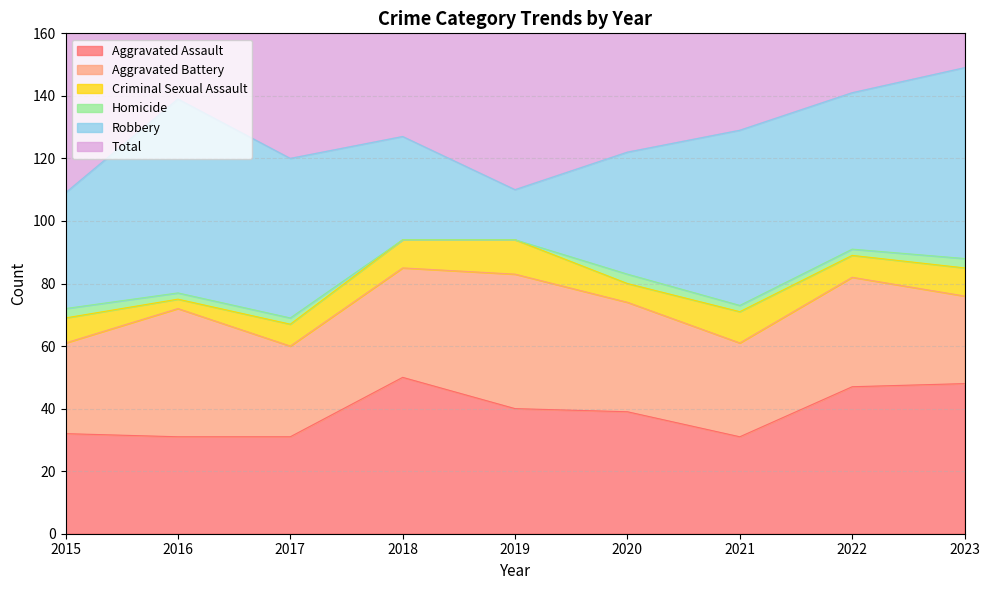

At which label does Homicide reach its minimum?

2018